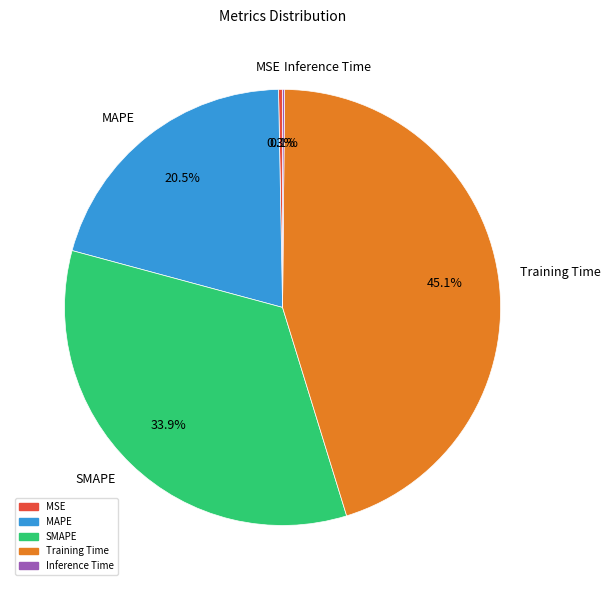

Does SMAPE represent more than half of the total?

No